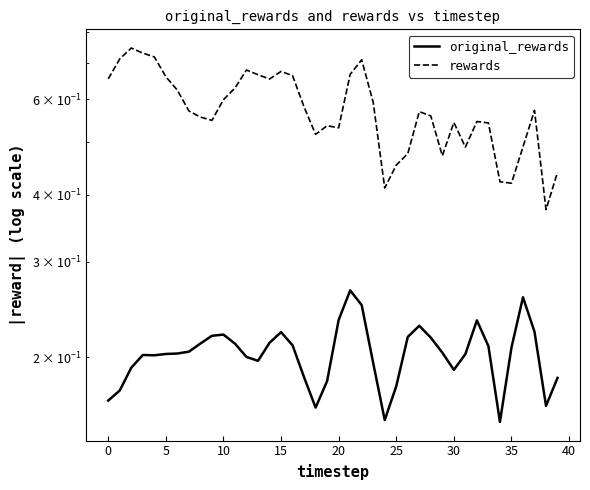

What are all the series names shown in the legend?

original_rewards, rewards